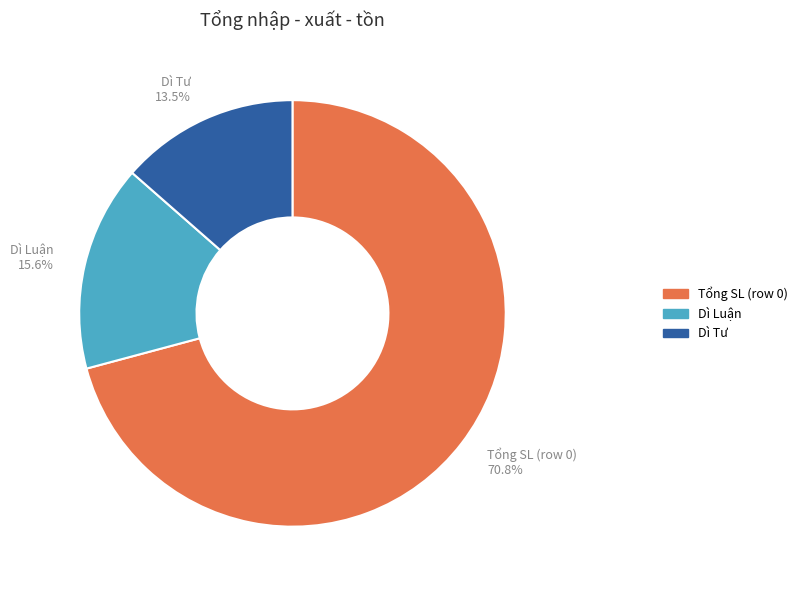

Which category accounts for the majority?

Tổng SL (row 0)